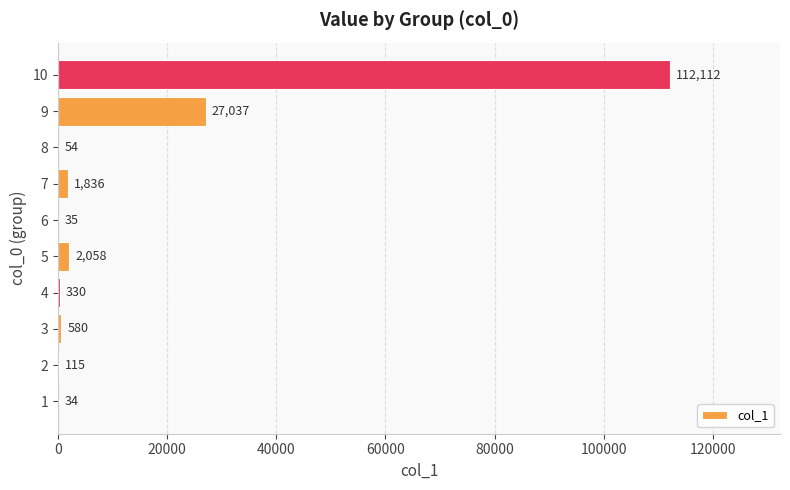

Which label corresponds to the largest value in the chart?

10